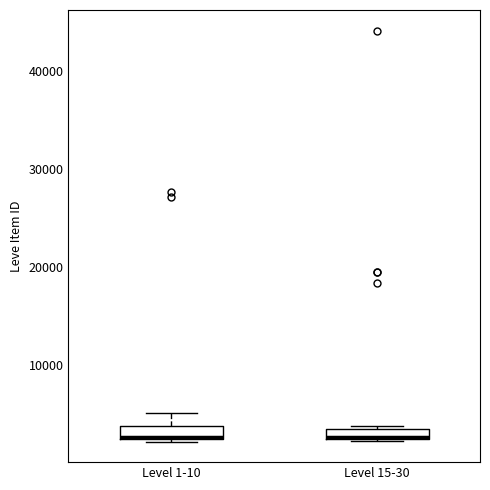

Where is the lower edge of the box for Level 1-10 on the y-axis? The values are not printed on the chart, so give them approximately, as read against the axis.

2000